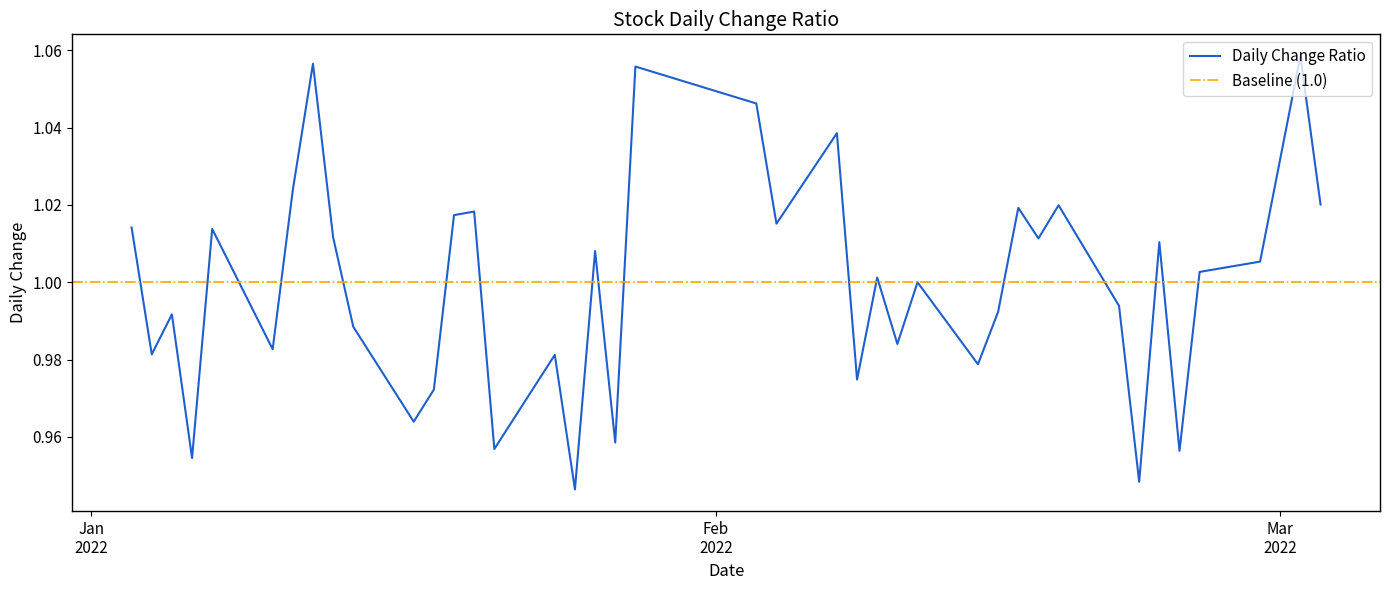

List the labels in order of value, largest first.

2022-03-02, 2022-01-12, 2022-01-28, 2022-02-03, 2022-02-07, 2022-01-11, 2022-03-03, 2022-02-18, 2022-02-16, 2022-01-20, 2022-01-19, 2022-02-04, 2022-01-03, 2022-01-07, 2022-01-13, 2022-02-17, 2022-02-23, 2022-01-26, 2022-02-28, 2022-02-25, 2022-02-09, 2022-02-11, 2022-02-21, 2022-02-15, 2022-01-05, 2022-01-14, 2022-02-10, 2022-01-10, 2022-01-04, 2022-01-24, 2022-02-14, 2022-02-08, 2022-01-18, 2022-01-17, 2022-01-27, 2022-01-21, 2022-02-24, 2022-01-06, 2022-02-22, 2022-01-25